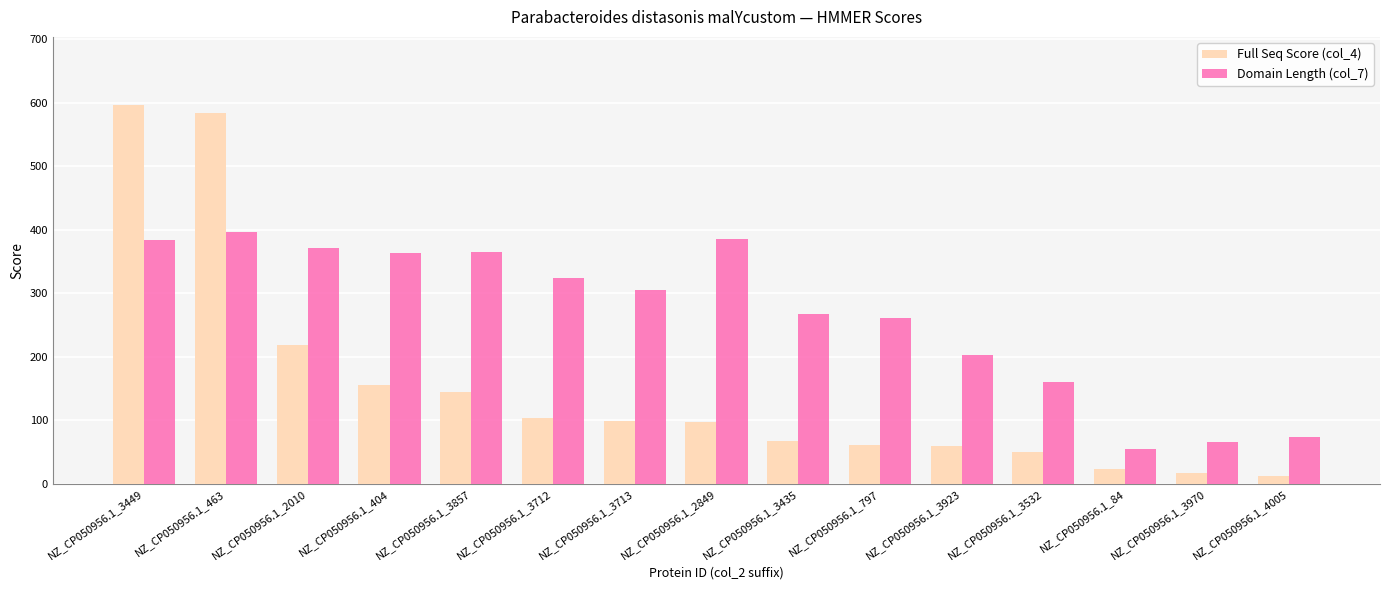

What is the value of the Full Seq Score (col_4) bar at the 8th from the left?

97.8